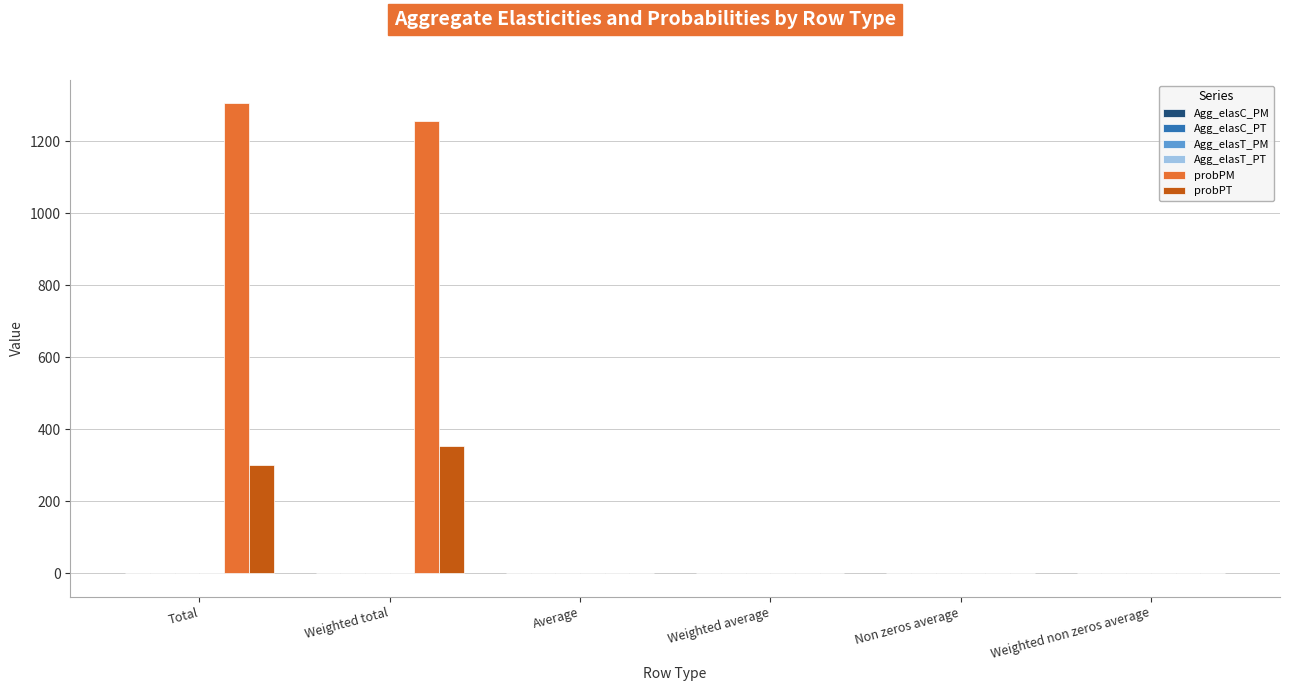

What is the maximum value shown in the chart?

1304.8